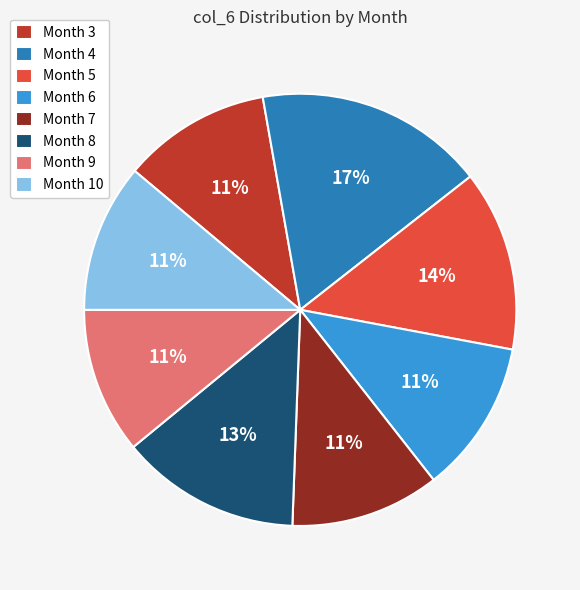

What is the ratio of the value at Month 9 to the value at Month 7?

1.0